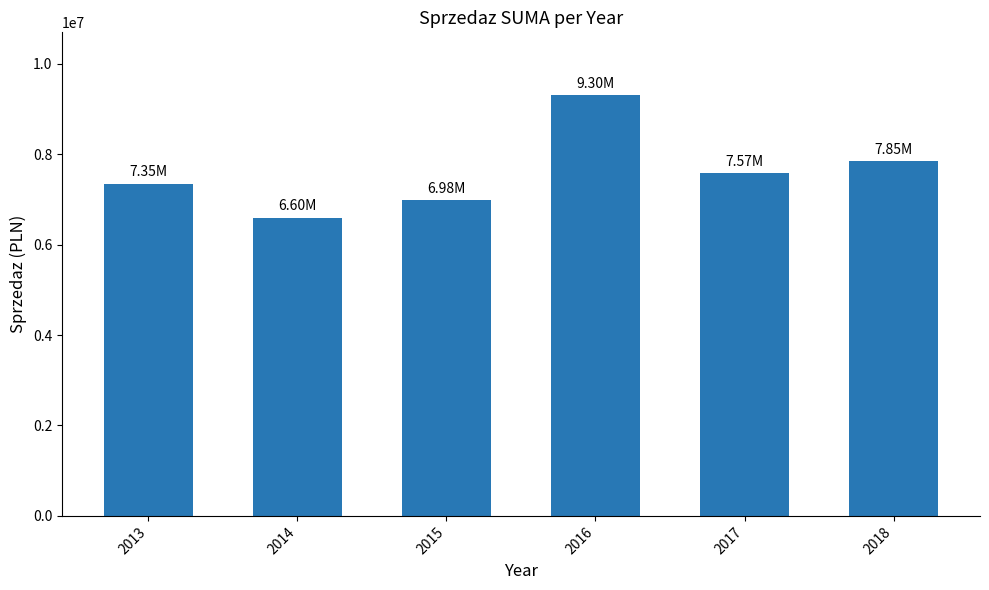

At which label does the data first exceed 7574814?

2016